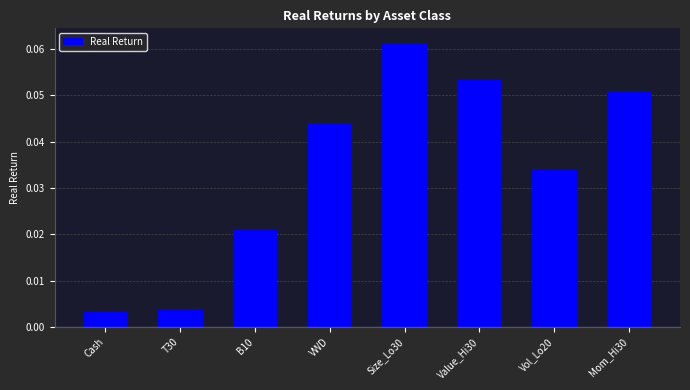

Which has a higher value, VWD or Cash?

VWD